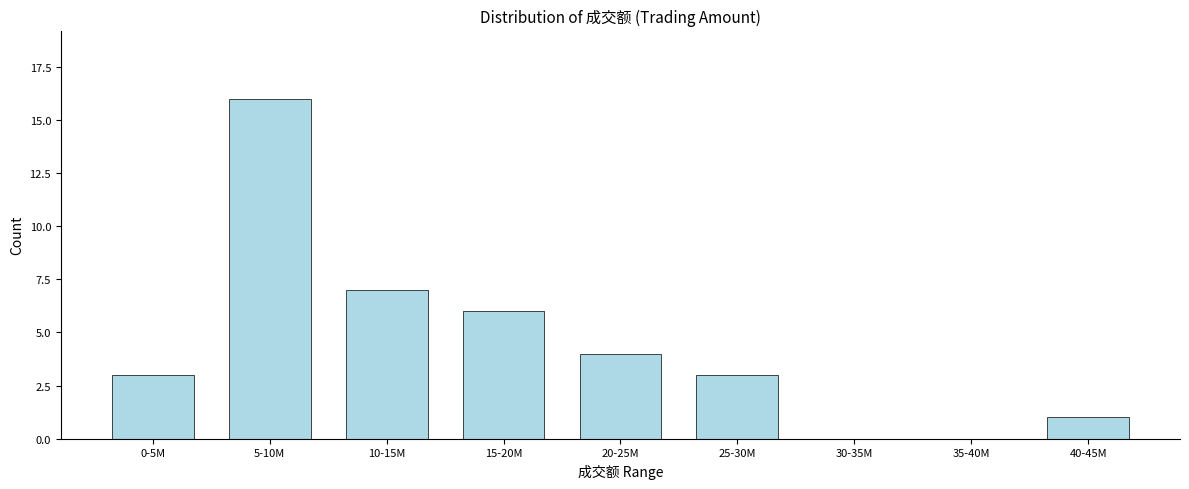

Reading left to right, what are all the values shown in this chart?

0-5M=3	5-10M=16	10-15M=7	15-20M=6	20-25M=4	25-30M=3	30-35M=0	35-40M=0	40-45M=1